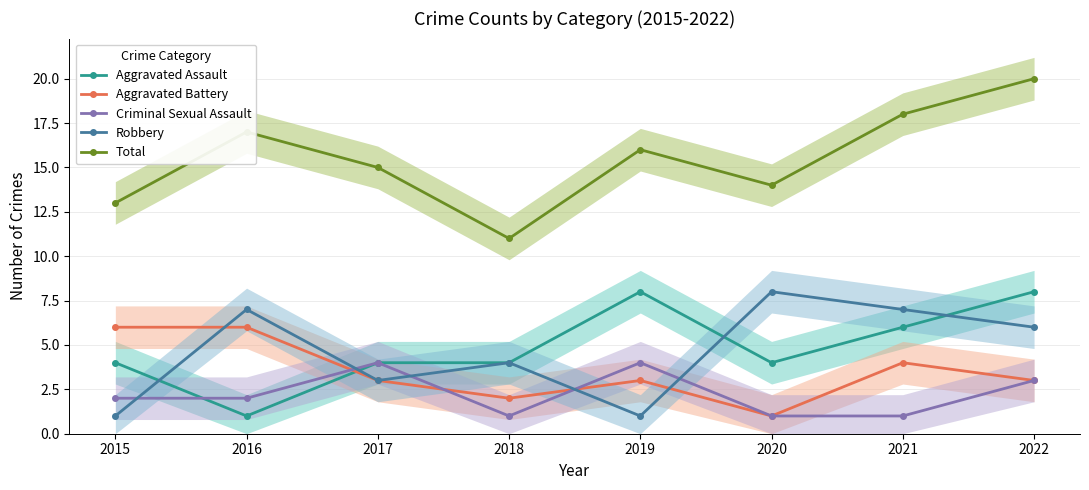

List the labels in order of Total value, smallest first.

2018, 2015, 2020, 2017, 2019, 2016, 2021, 2022